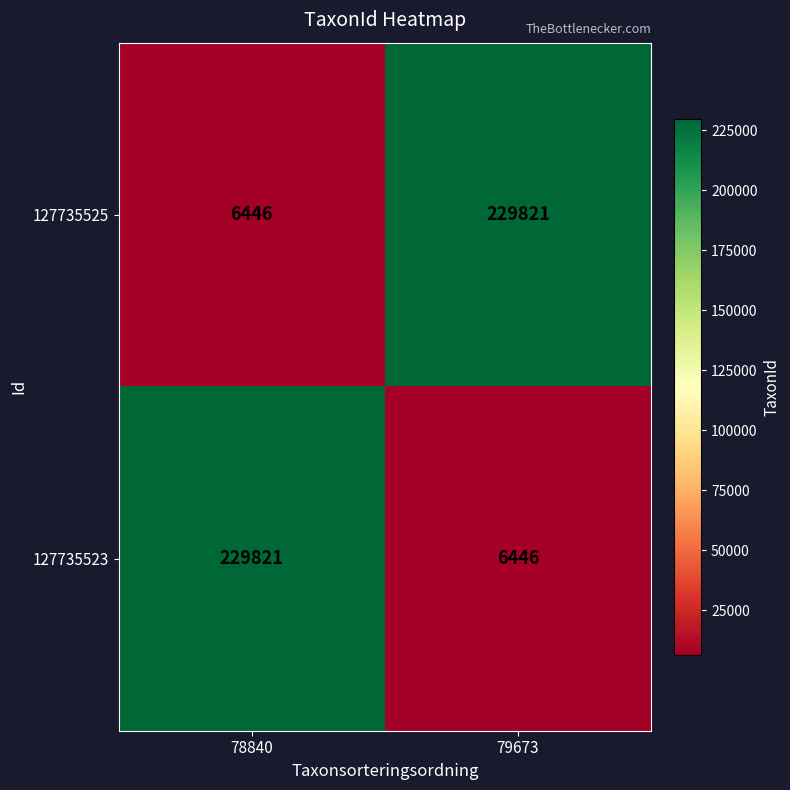

What is the sum of the 127735525 values at 78840 and 79673?

236267